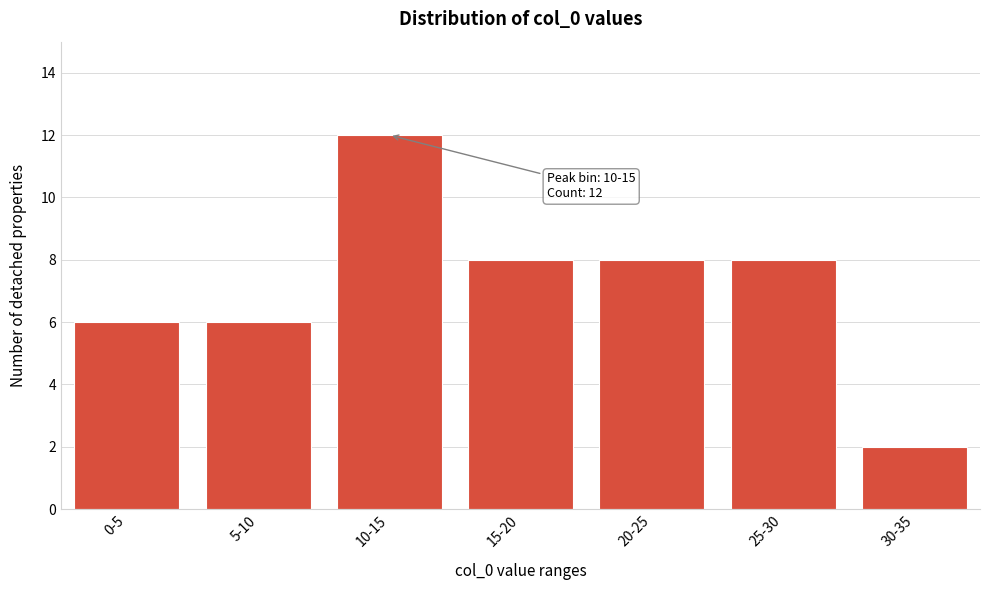

Reading right to left, what are all the values shown in this chart?

30-35=2	25-30=8	20-25=8	15-20=8	10-15=12	5-10=6	0-5=6